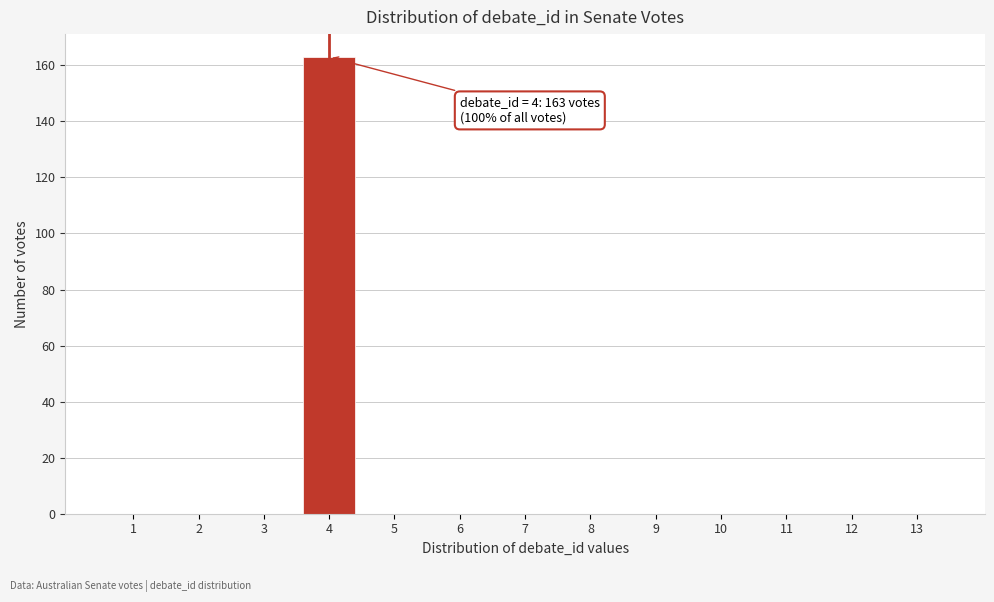

Reading left to right, what are all the values shown in this chart?

1=0	2=0	3=0	4=163	5=0	6=0	7=0	8=0	9=0	10=0	11=0	12=0	13=0